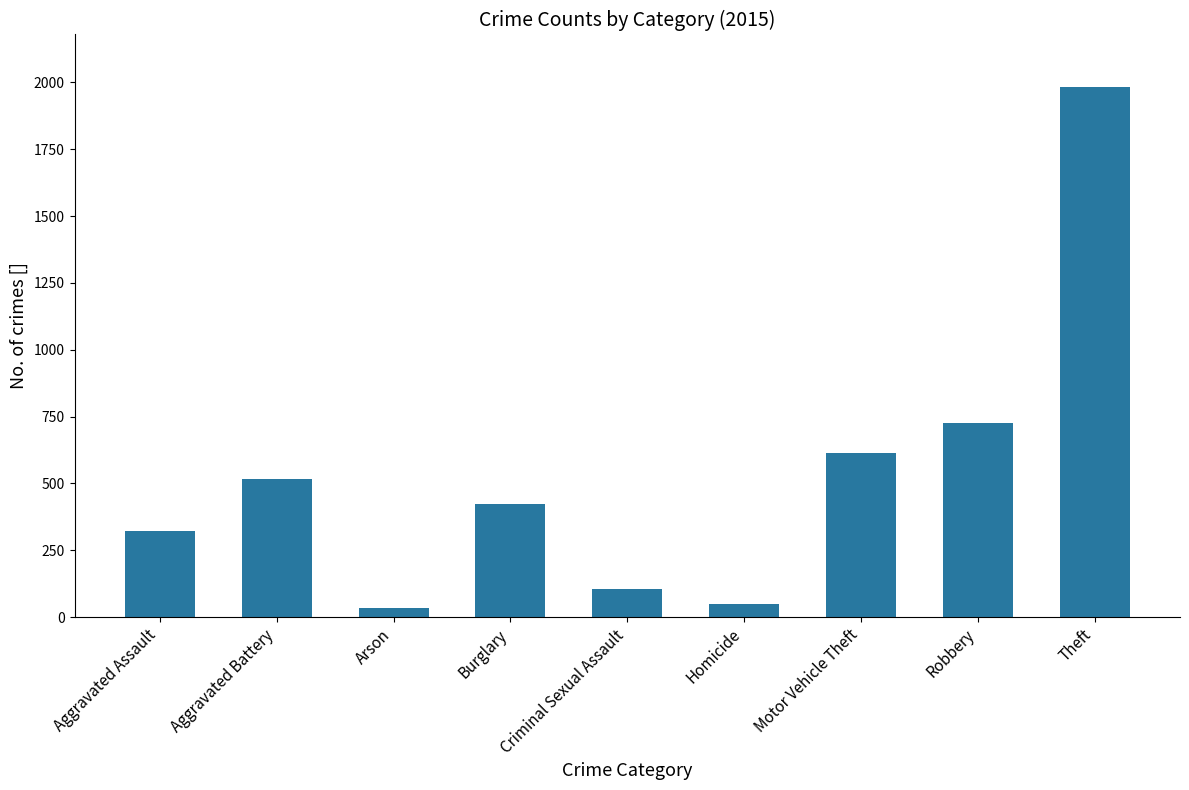

True or false: the data shows 726 at Robbery.

True